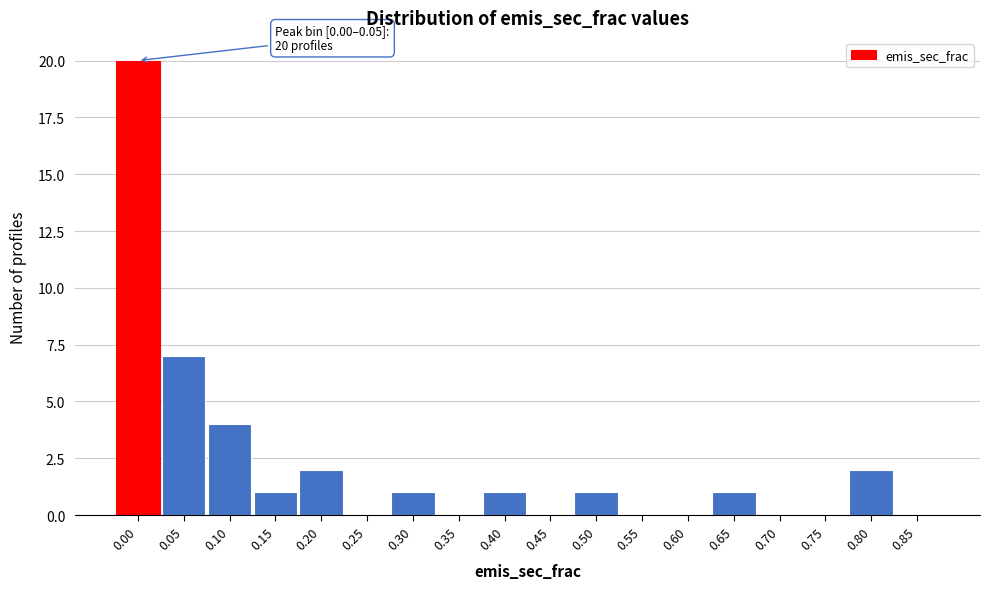

Reading right to left, list all the values displayed in this chart.

0.85=0	0.80=2	0.75=0	0.70=0	0.65=1	0.60=0	0.55=0	0.50=1	0.45=0	0.40=1	0.35=0	0.30=1	0.25=0	0.20=2	0.15=1	0.10=4	0.05=7	0.00=20